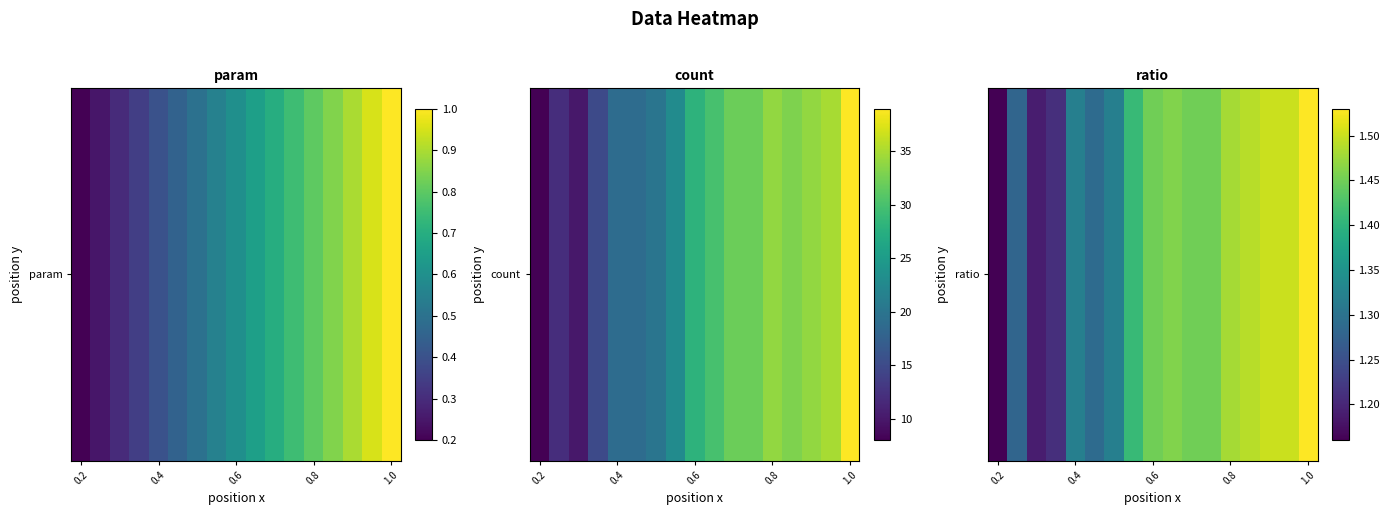

What is the smallest value displayed?

1.2